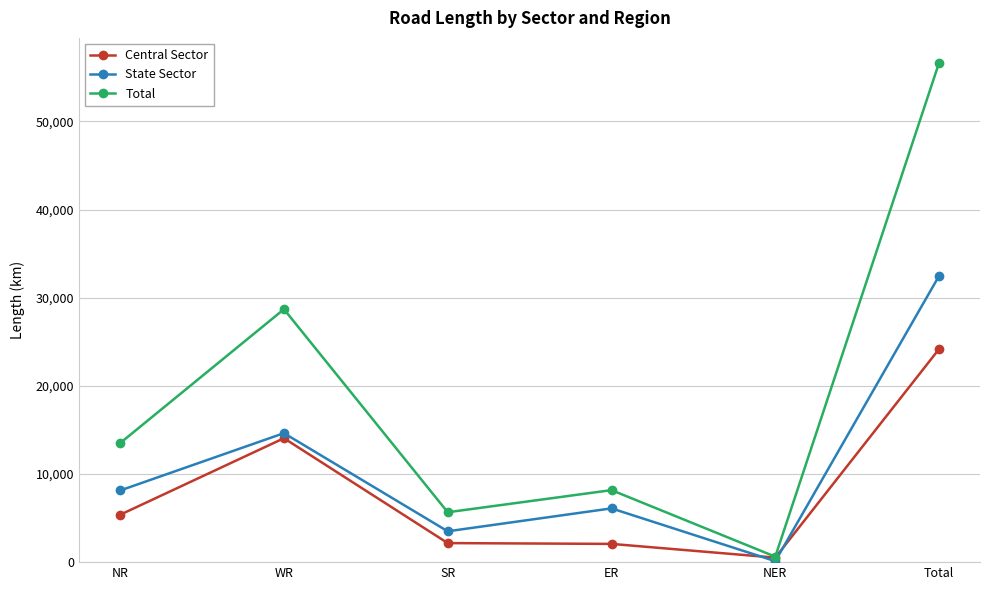

Which series has the widest spread of values?

Total